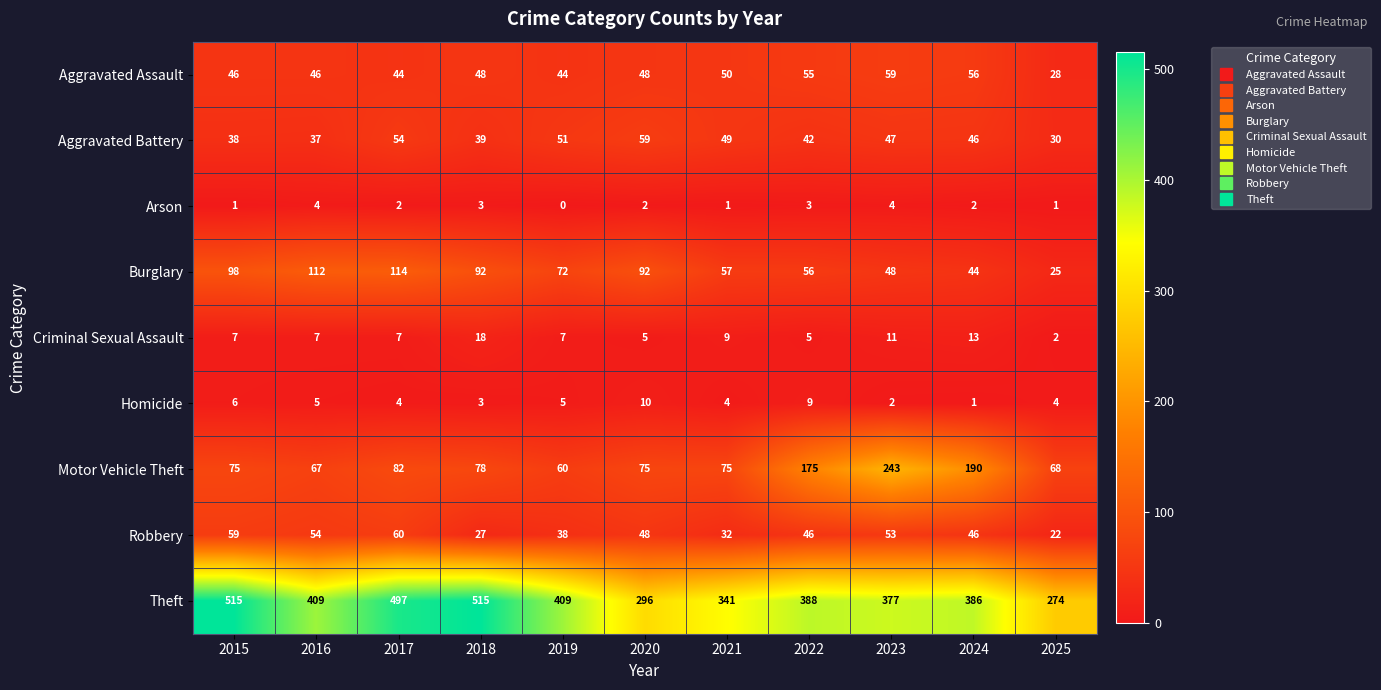

What is the total value across all series at 2023?

844